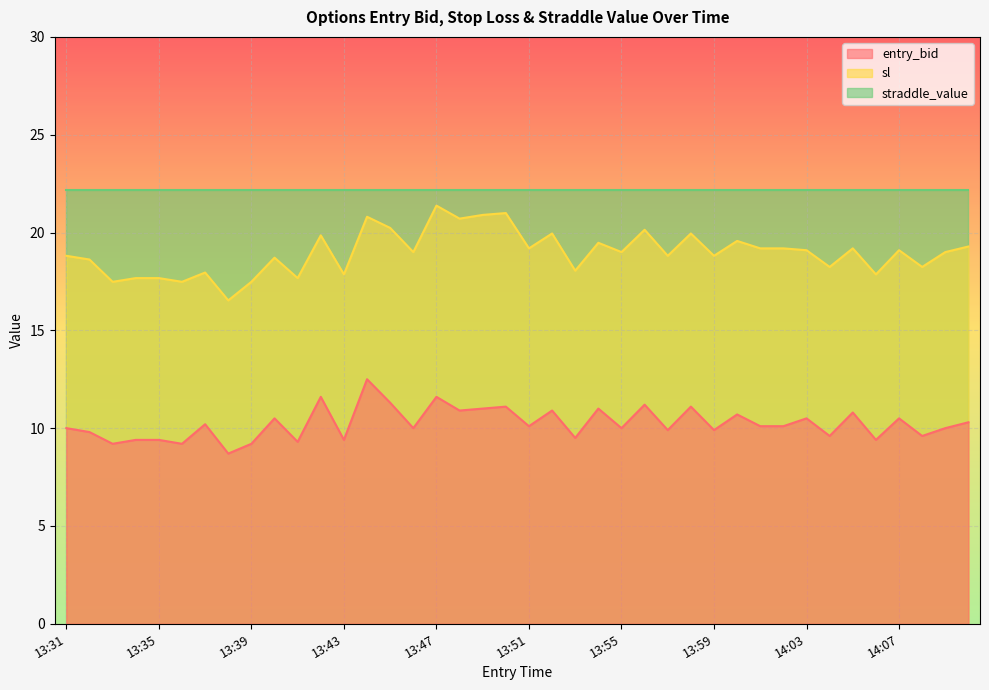

What is the sum of all sl values?

759.1